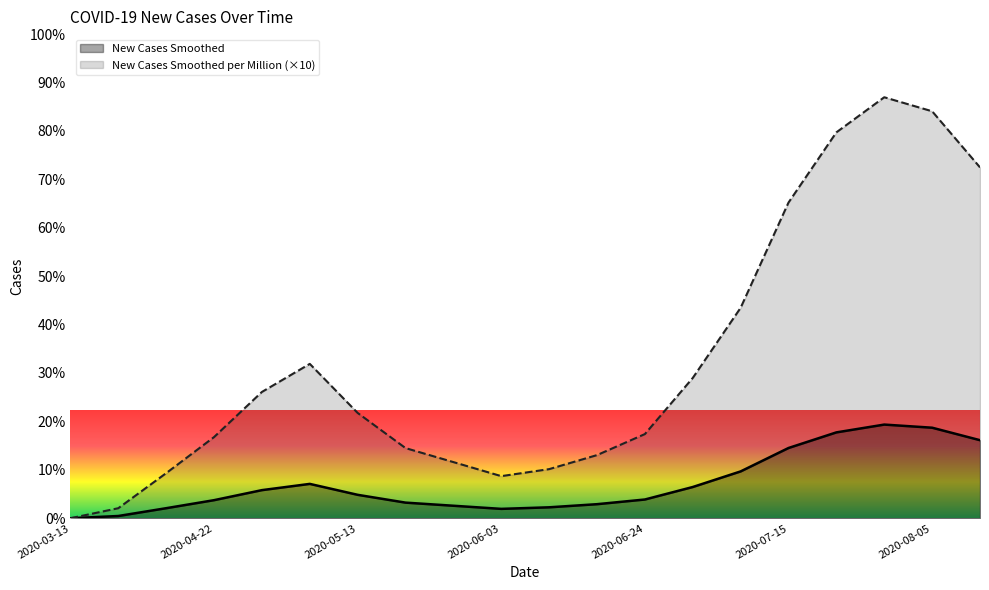

The value of New Cases Smoothed at 2020-06-24 is 6.8. True or false?

False